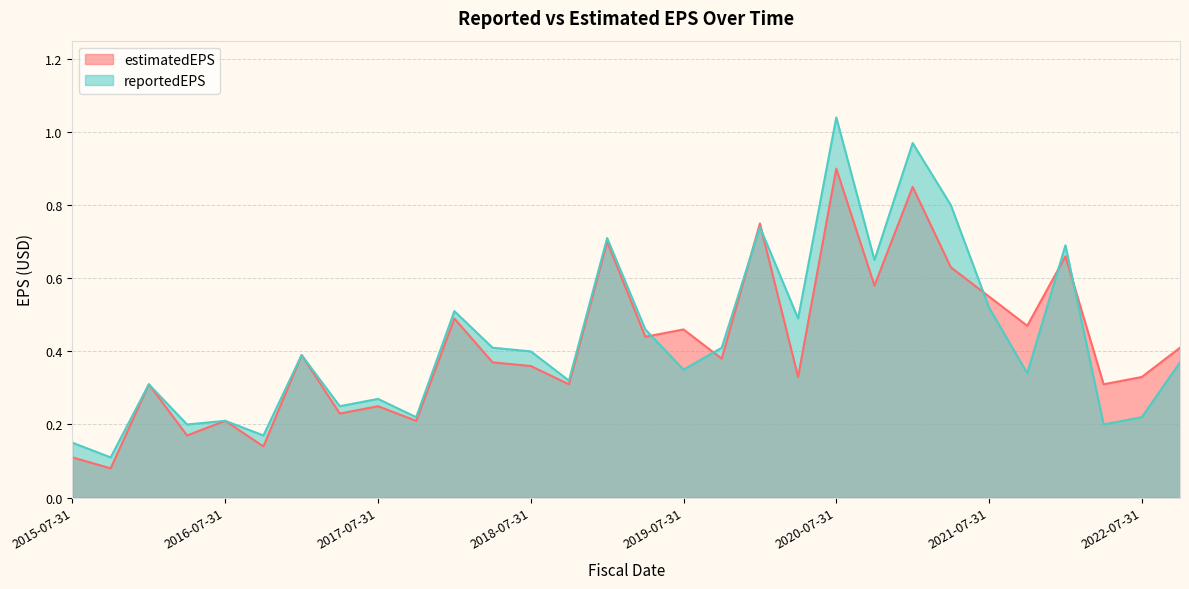

Rank the series at 2017-10-31 from lowest to highest value.

estimatedEPS, reportedEPS